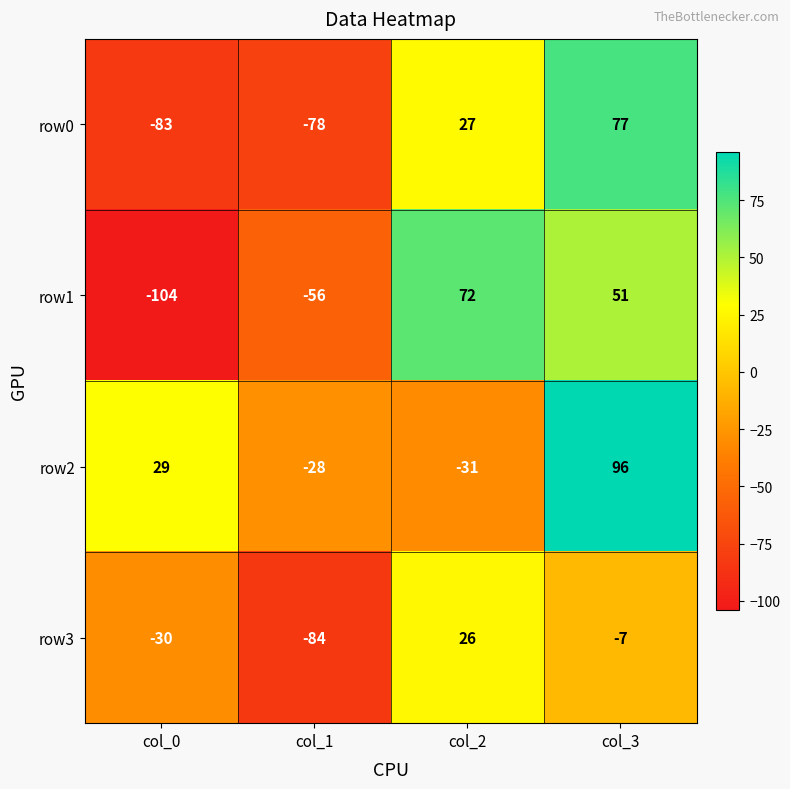

The row0 series shows 101 at col_3. True or false?

False